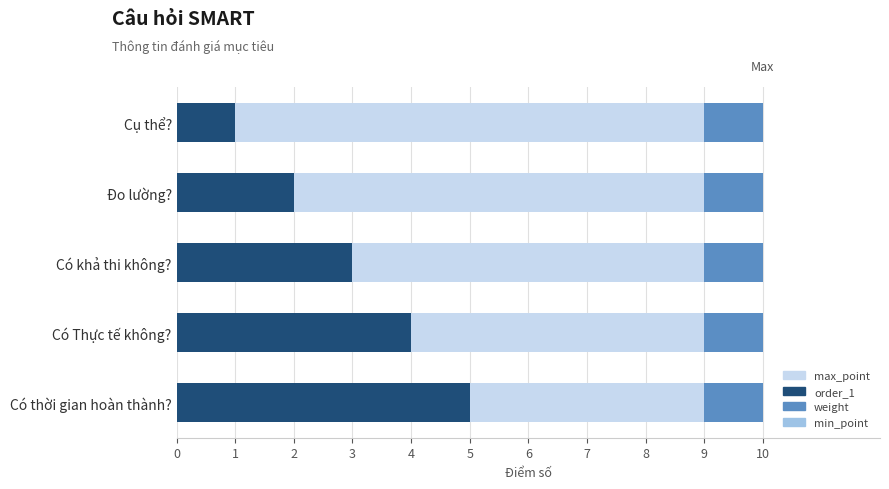

True or false: min_point has a value of 0.6 at 4.

True